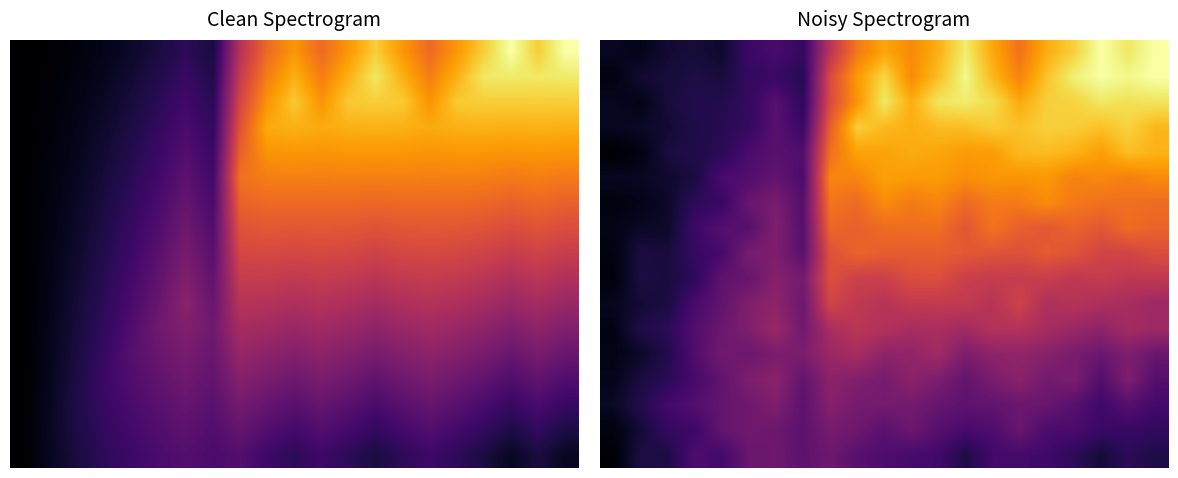

At which category is the sum across all series the highest?

12